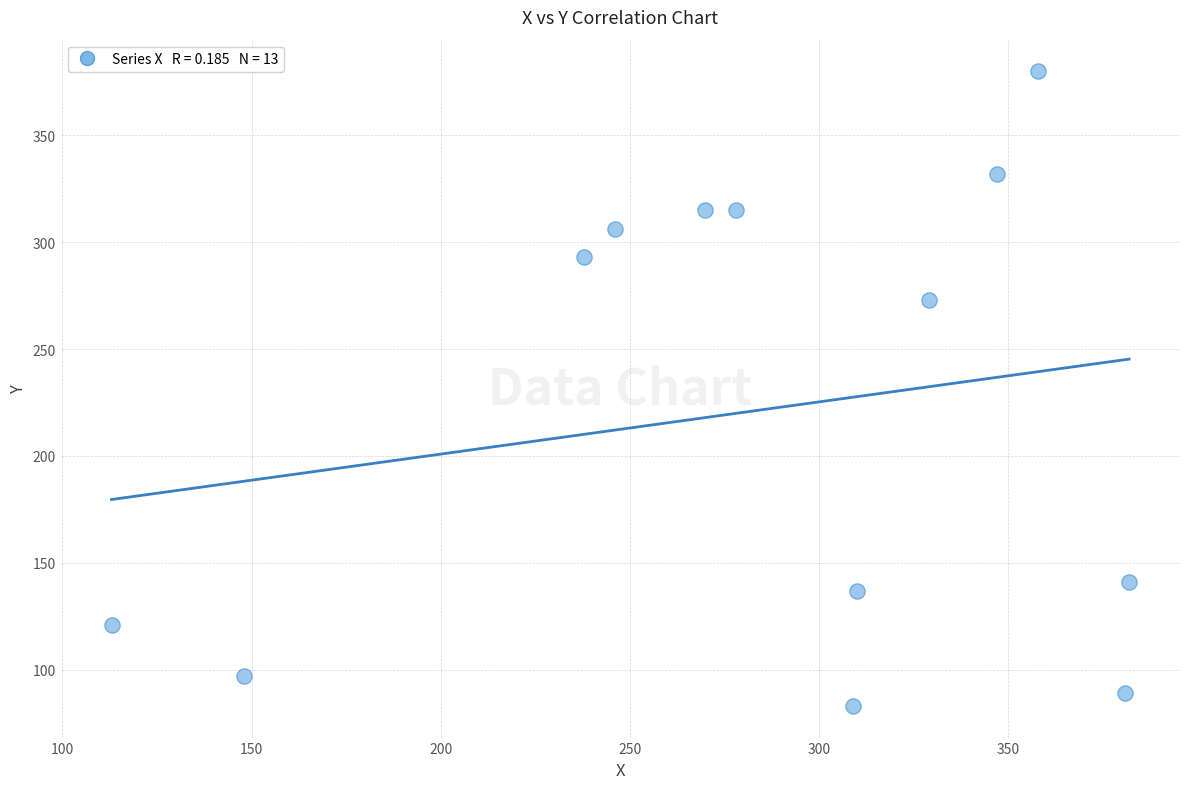

What is the range of X values (max minus min)?

269